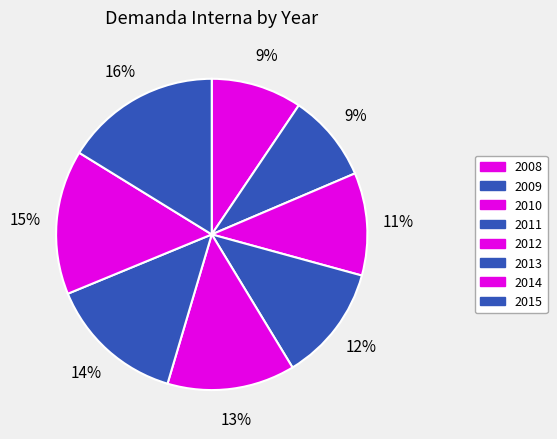

What is the largest slice in the pie chart?

2015